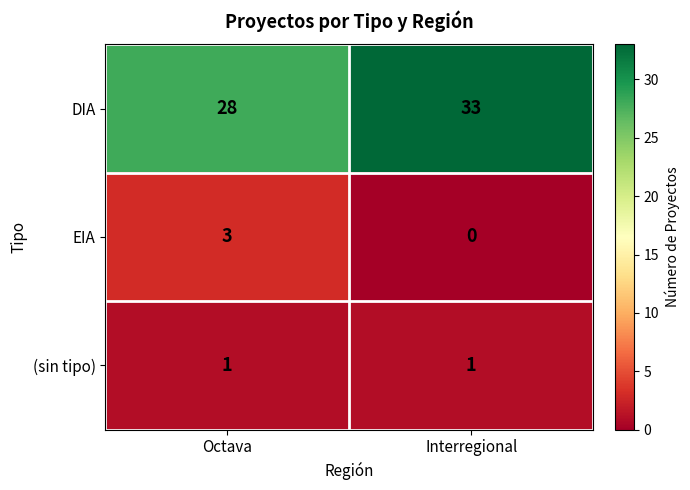

At which category is the sum across all series the highest?

Interregional